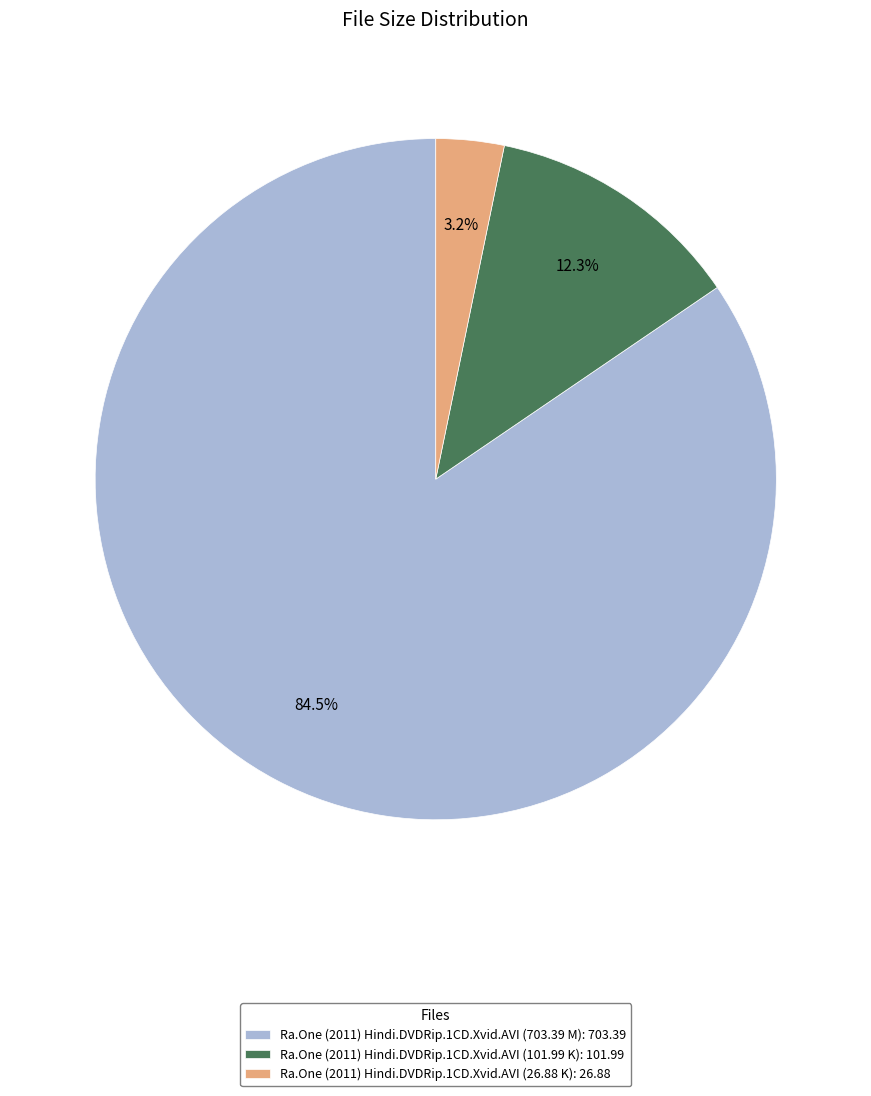

Approximately how many times larger is the value at Ra.One (2011) Hindi.DVDRip.1CD.Xvid.AVI (101.99 K) compared to Ra.One (2011) Hindi.DVDRip.1CD.Xvid.AVI (703.39 M)?

0.1